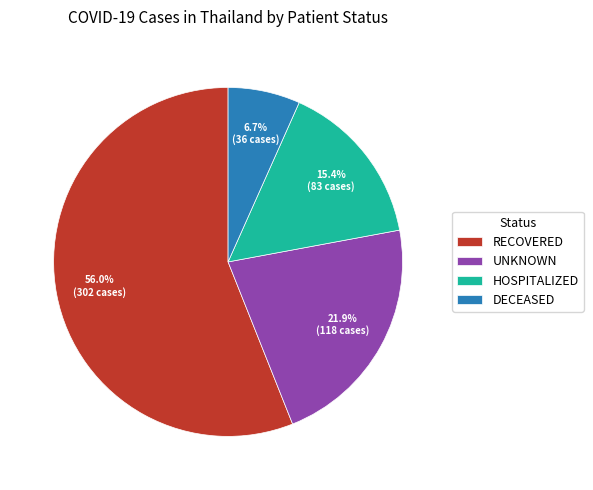

Between RECOVERED and UNKNOWN, which is larger?

RECOVERED